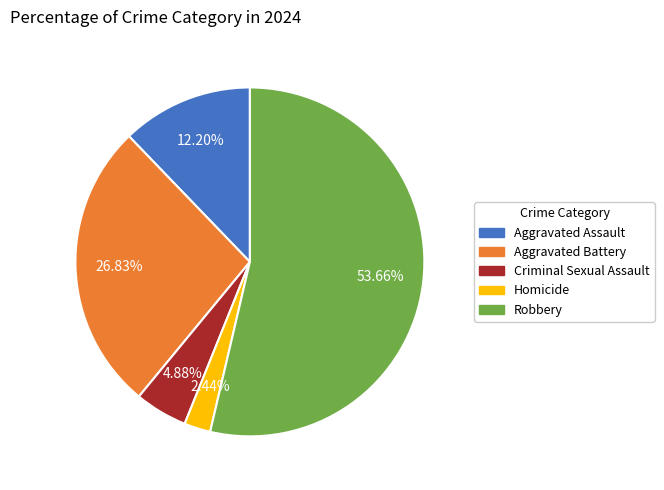

True or false: Aggravated Battery accounts for 18% of the total.

False